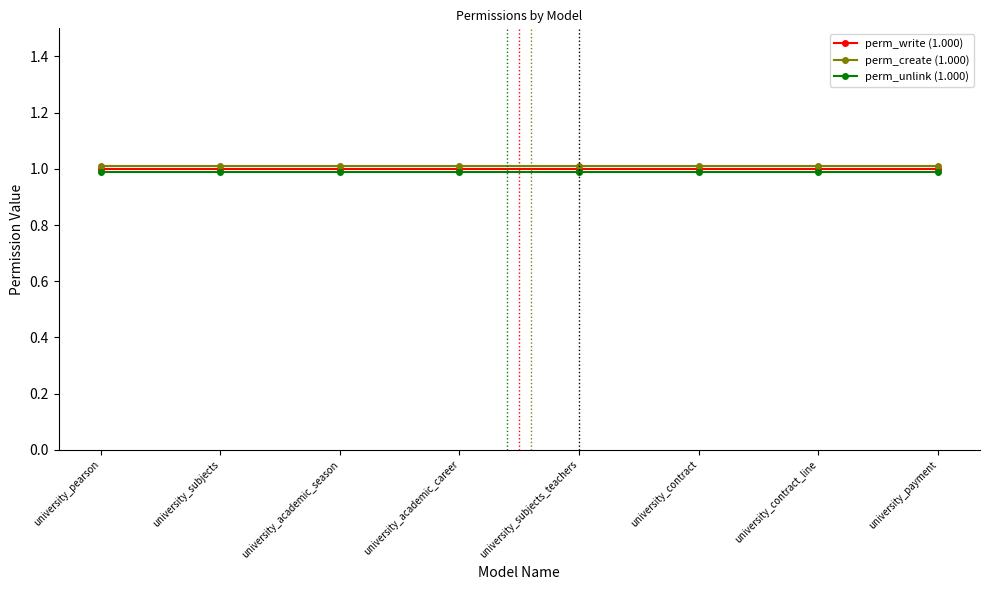

What is the total value across all series at university_payment?

3.0